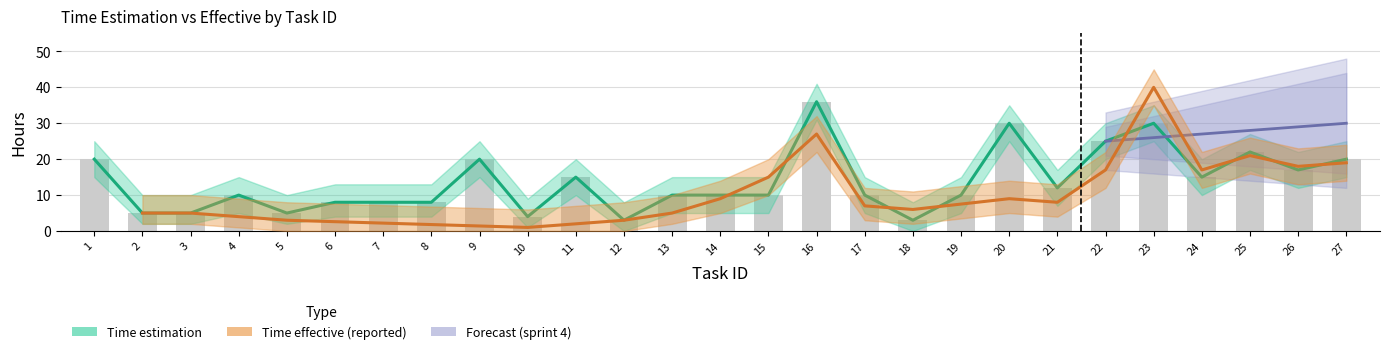

Count the number of categories in the chart.

27